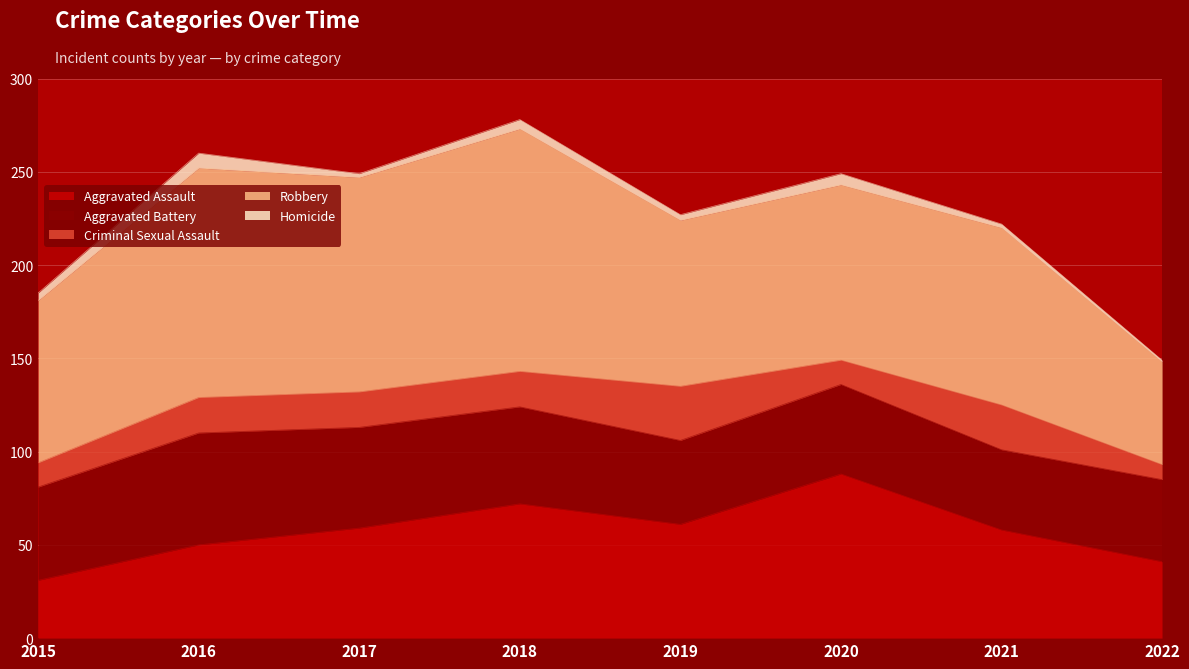

At which category does Criminal Sexual Assault reach its first local peak?

2019